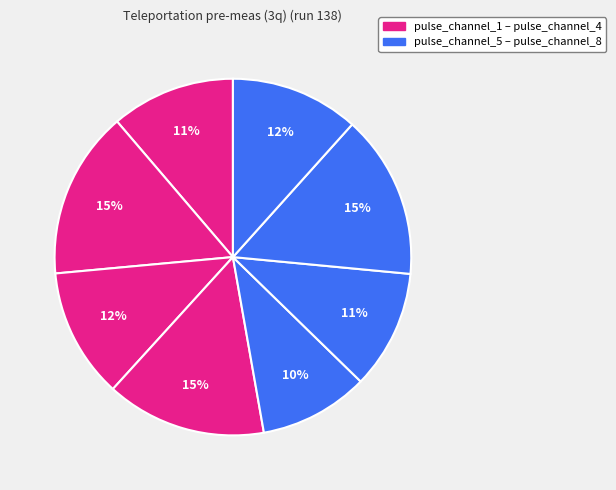

Which category has the smallest portion of the pie?

pulse_channel_5